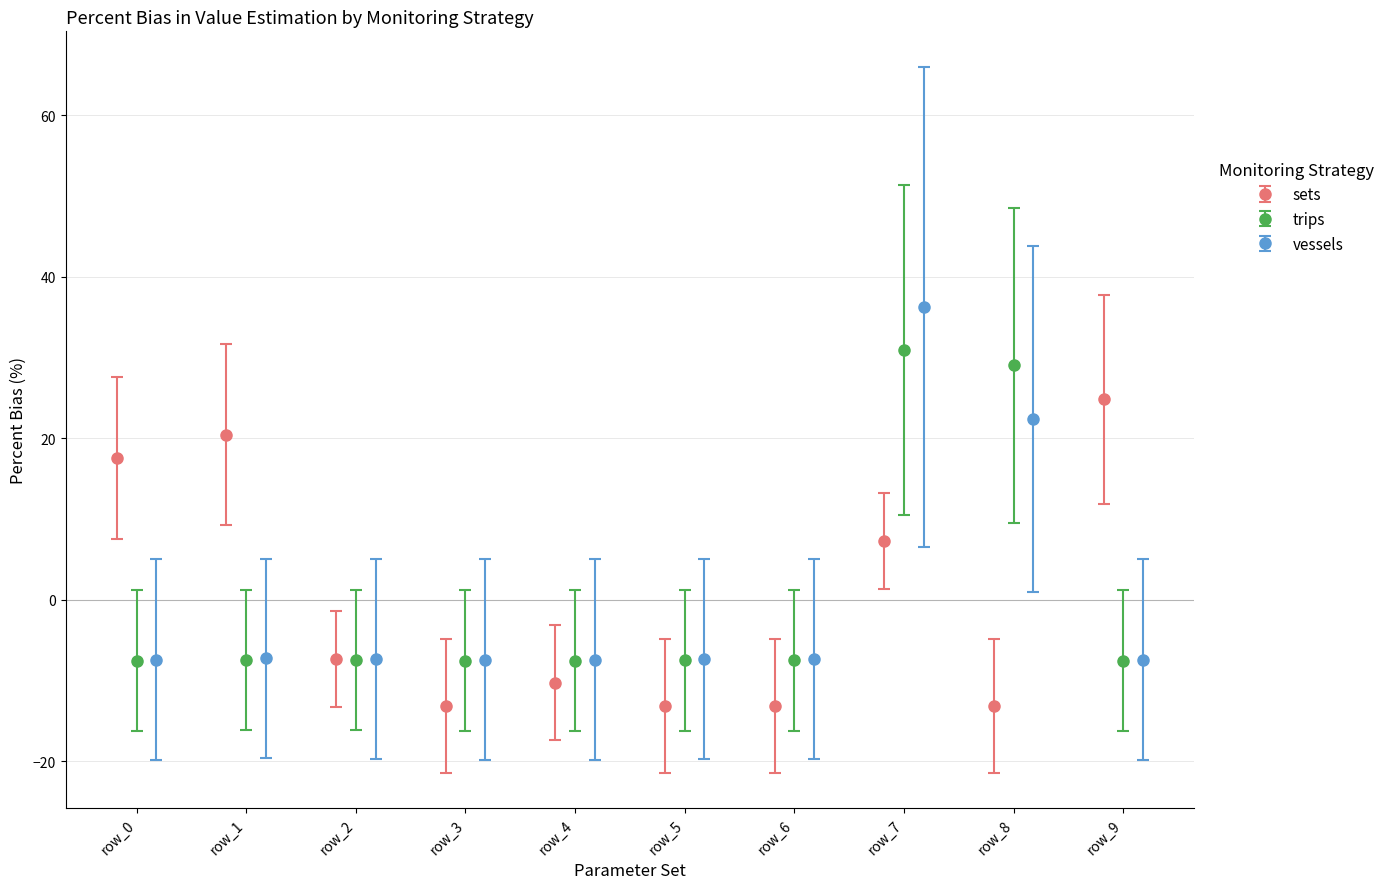

Is it true that trips equals -11.2 at row_2?

False